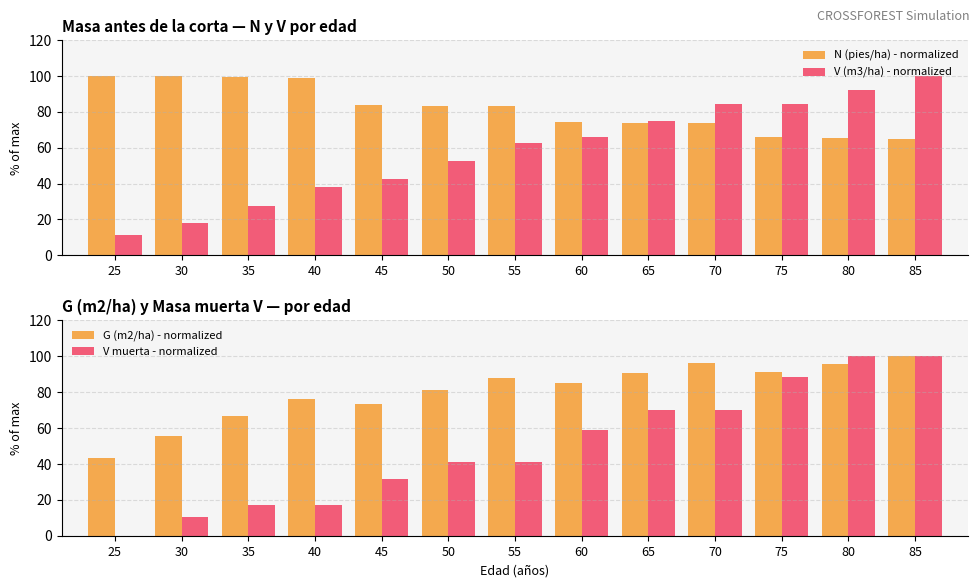

The value of V (m3/ha) - normalized at 35 is 9.0. True or false?

False